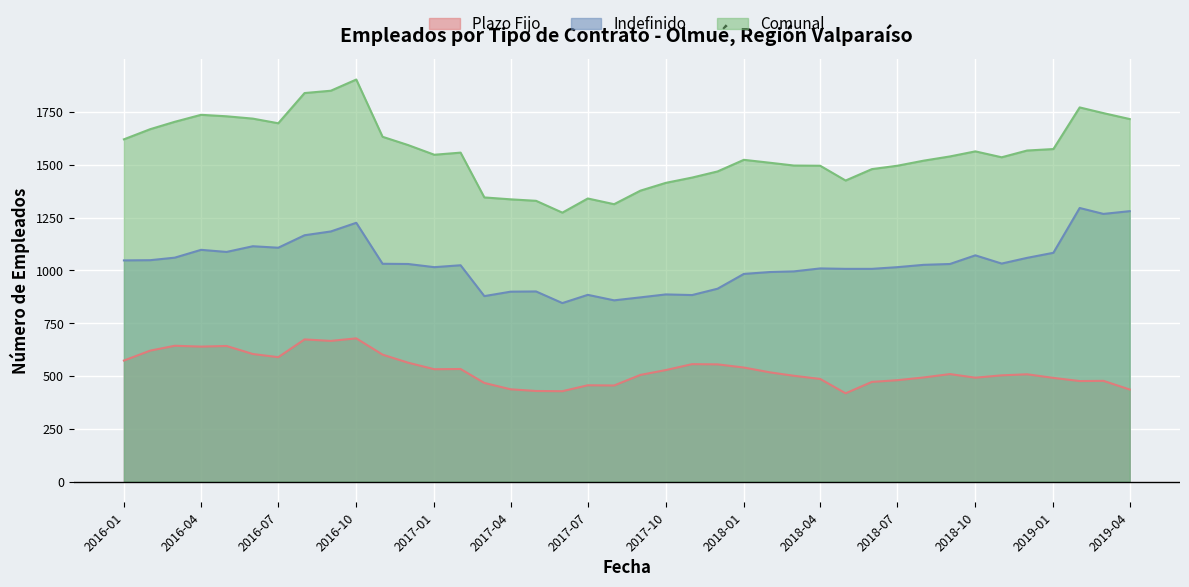

Rank the series by their maximum value, from highest to lowest.

Comunal, Indefinido, Plazo Fijo